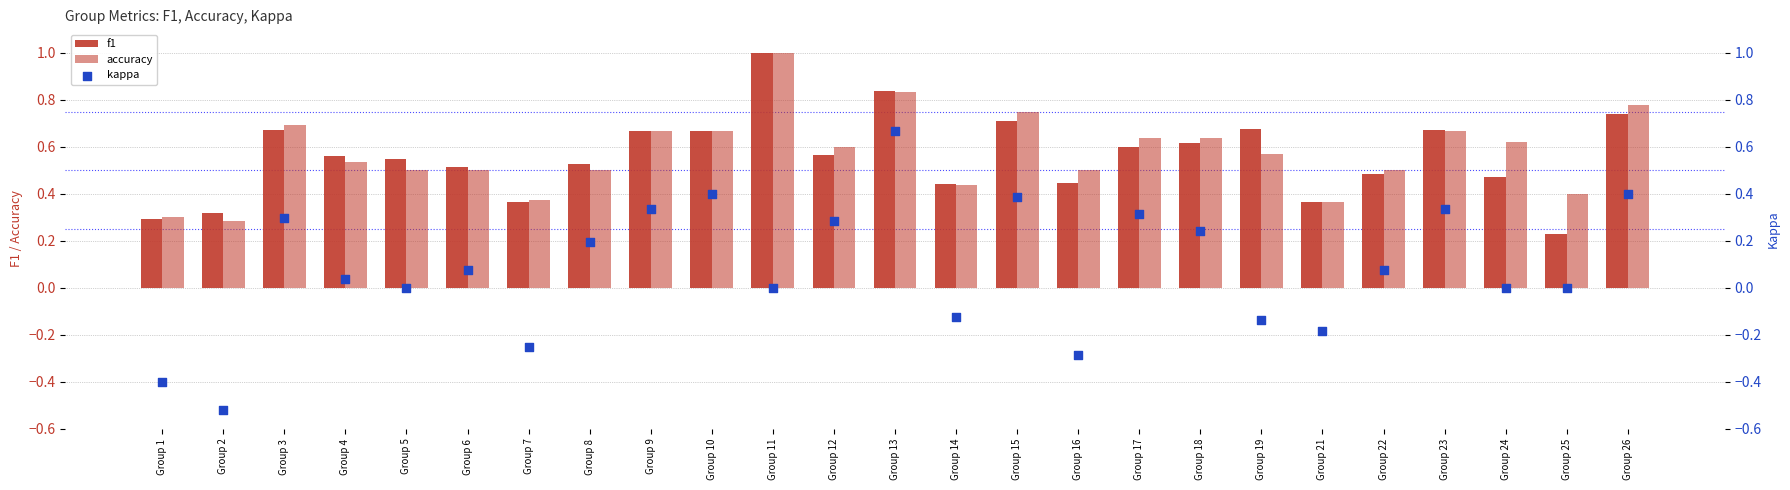

Is the value of accuracy at Group 25 greater than the value of kappa at Group 16?

Yes